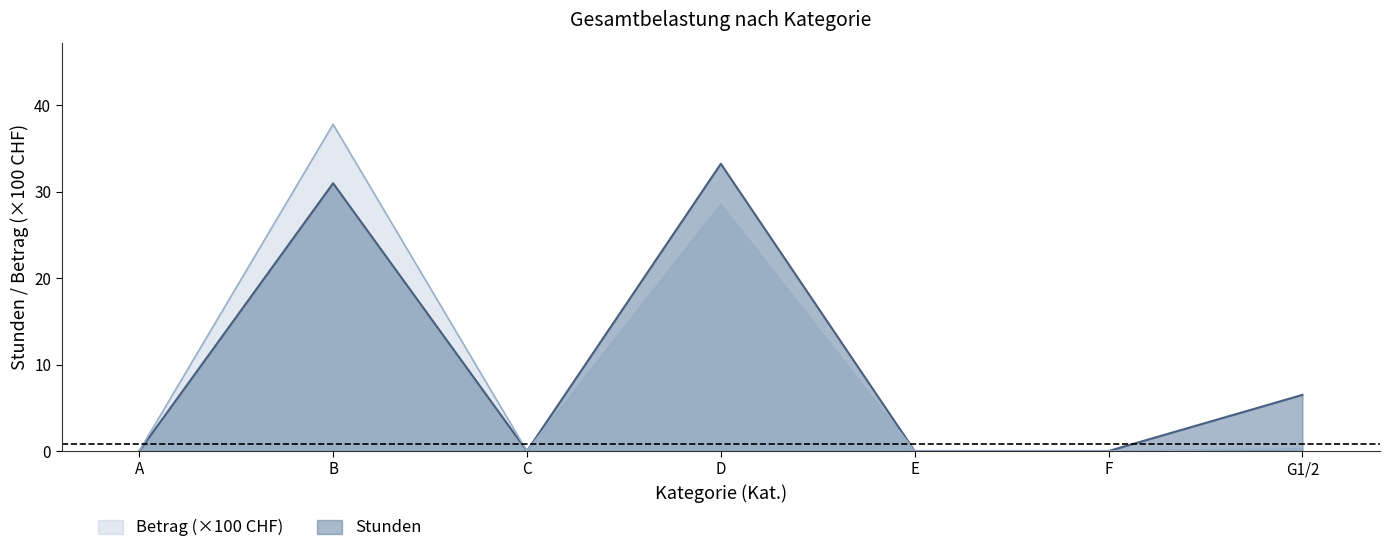

Which series has the largest total across all categories?

Stunden